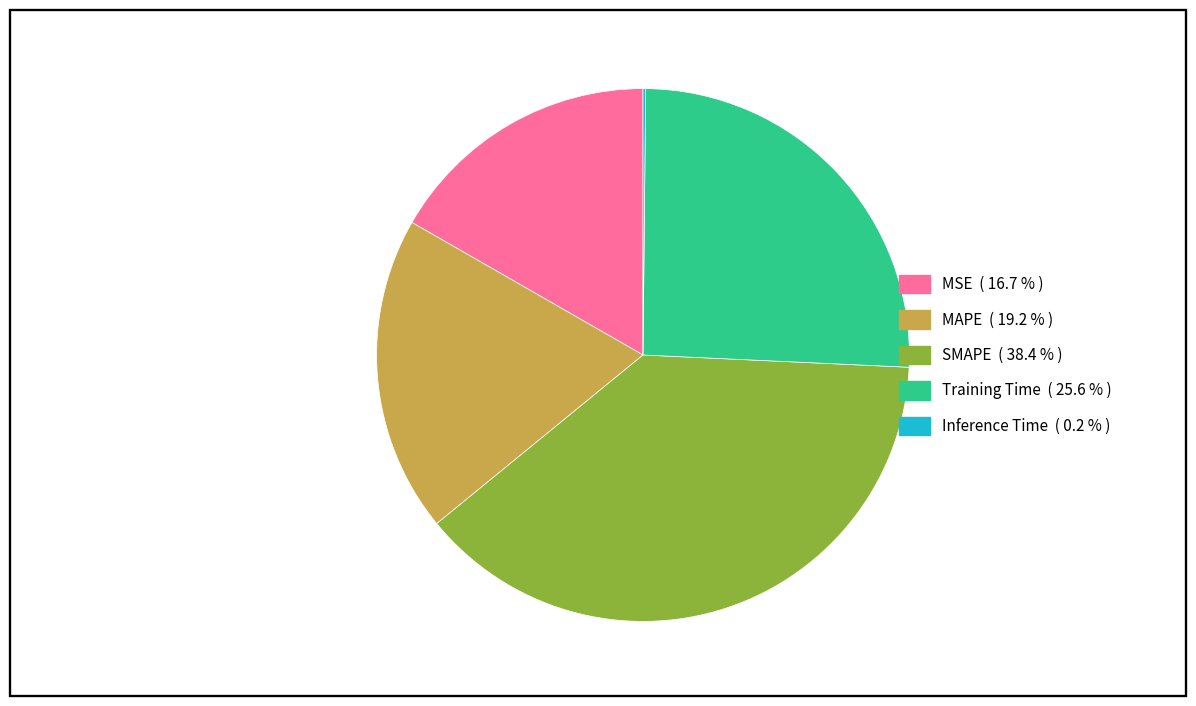

Which category has the biggest portion of the pie?

SMAPE